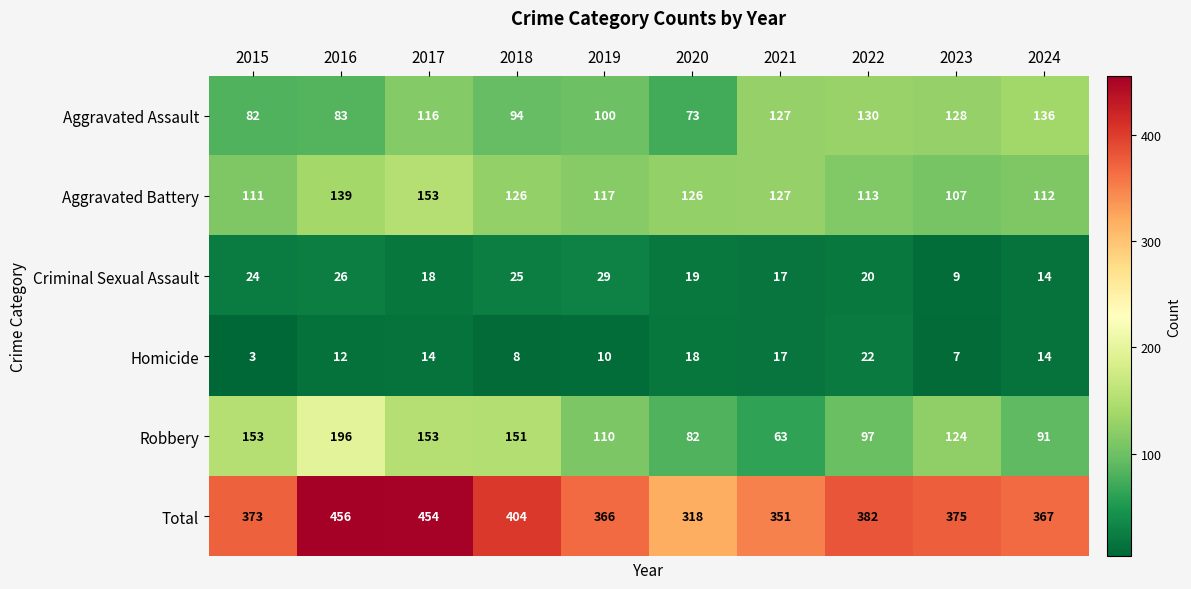

What is the sum of all Aggravated Assault values?

1069